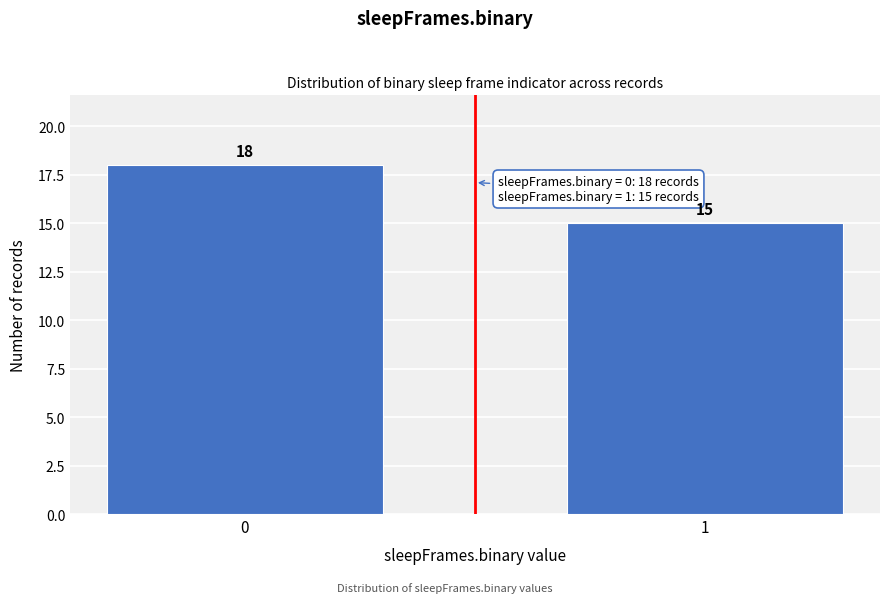

Reading right to left, list all the values displayed in this chart.

15	18